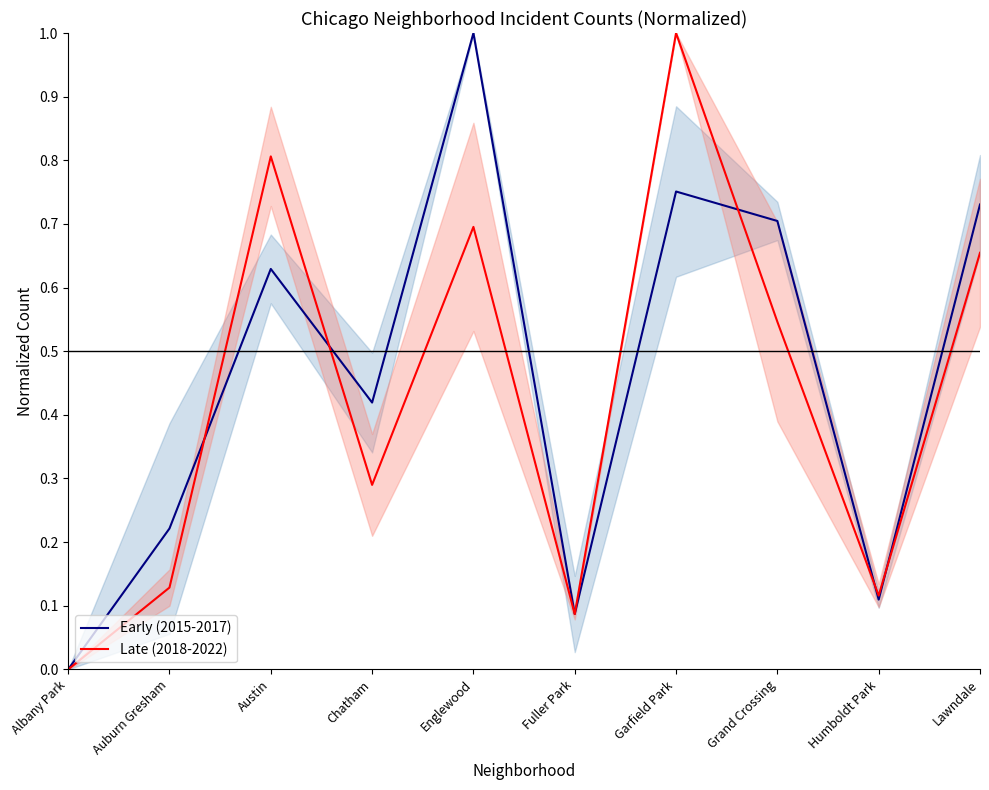

Where do Early (2015-2017) and Late (2018-2022) first cross each other?

Auburn Gresham and Austin